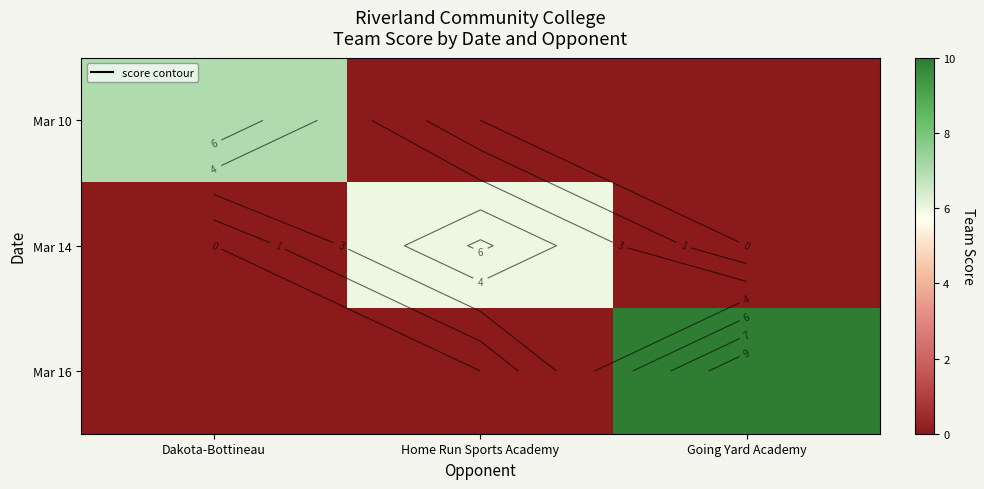

How many data points in Mar 16 are above 0?

1